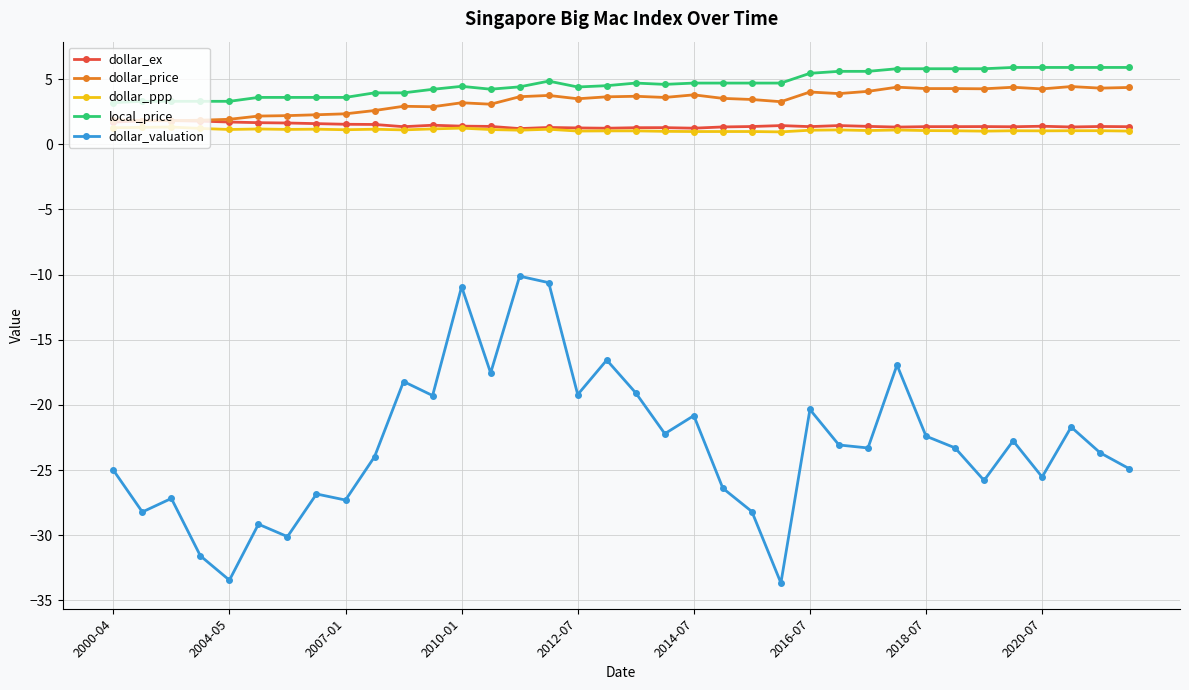

What is the value of the dollar_ex point at the 18th from the left?

1.2